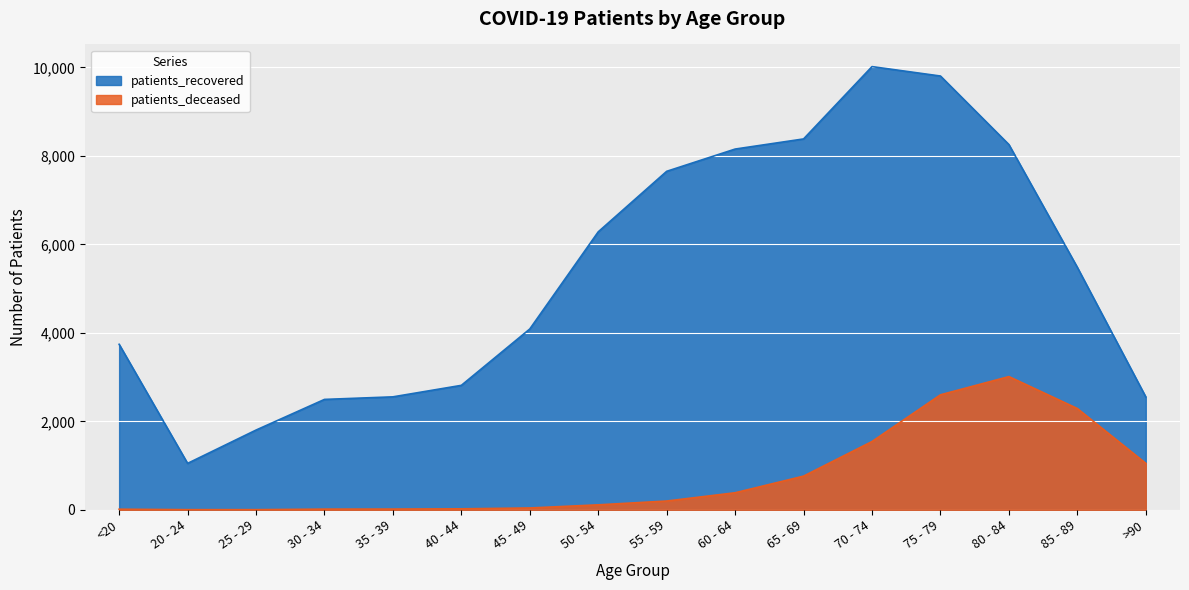

What is the approximate value of patients_deceased at 85 - 89?

2289